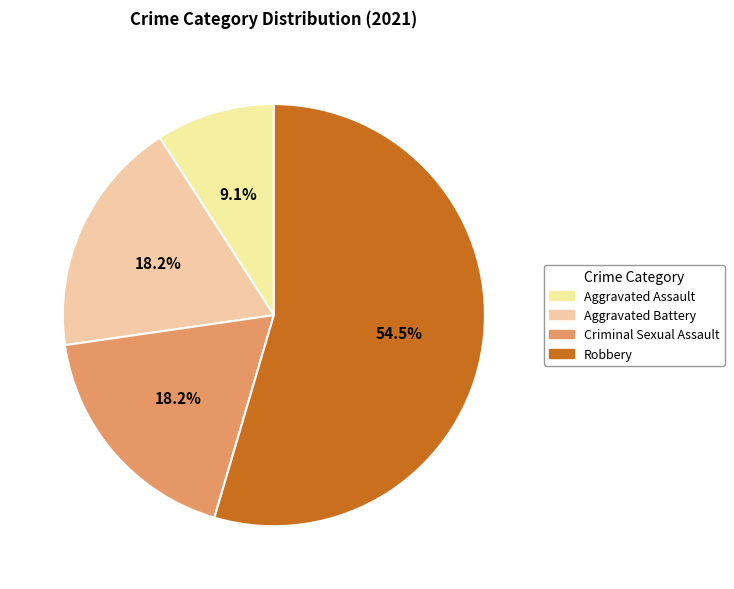

What is the change in value from Criminal Sexual Assault to Robbery?

+4